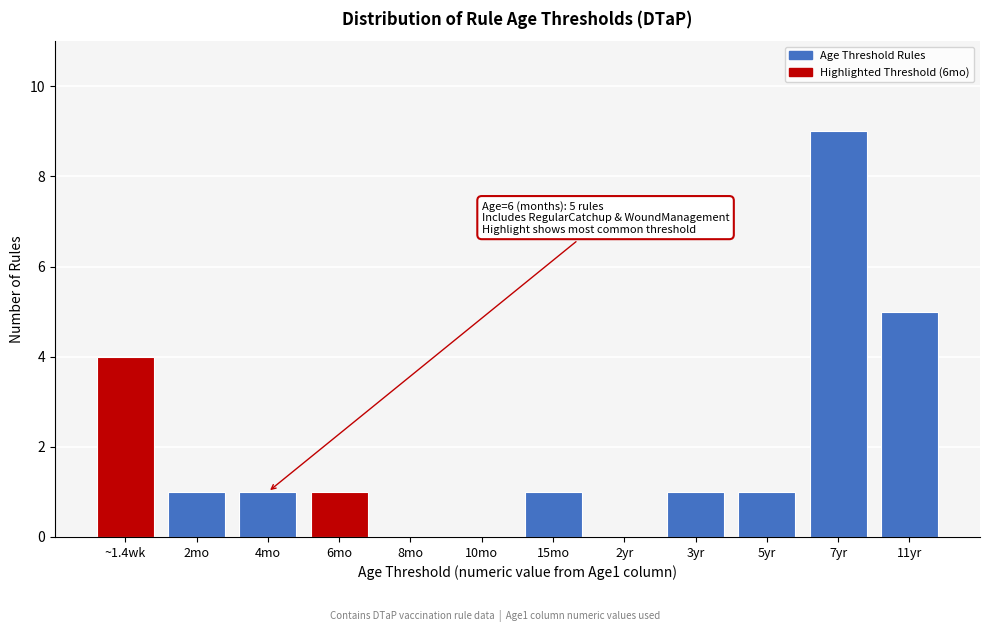

Reading left to right, list all the values displayed in this chart.

~1.4wk=4	2mo=1	4mo=1	6mo=1	8mo=0	10mo=0	15mo=1	2yr=0	3yr=1	5yr=1	7yr=9	11yr=5